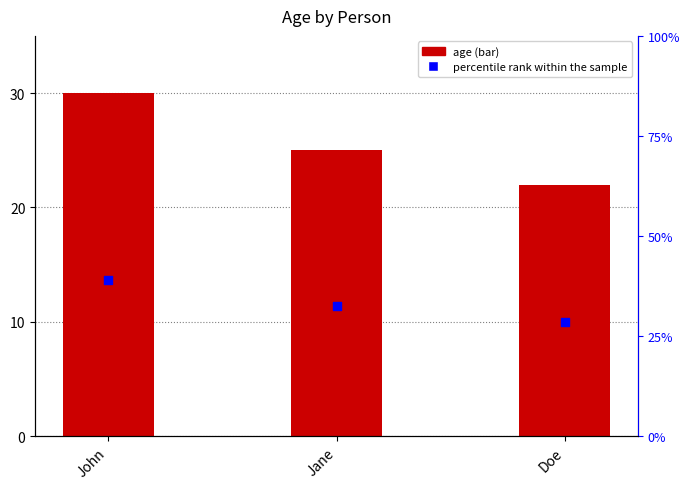

What is the total value across all series at Doe?

50.6